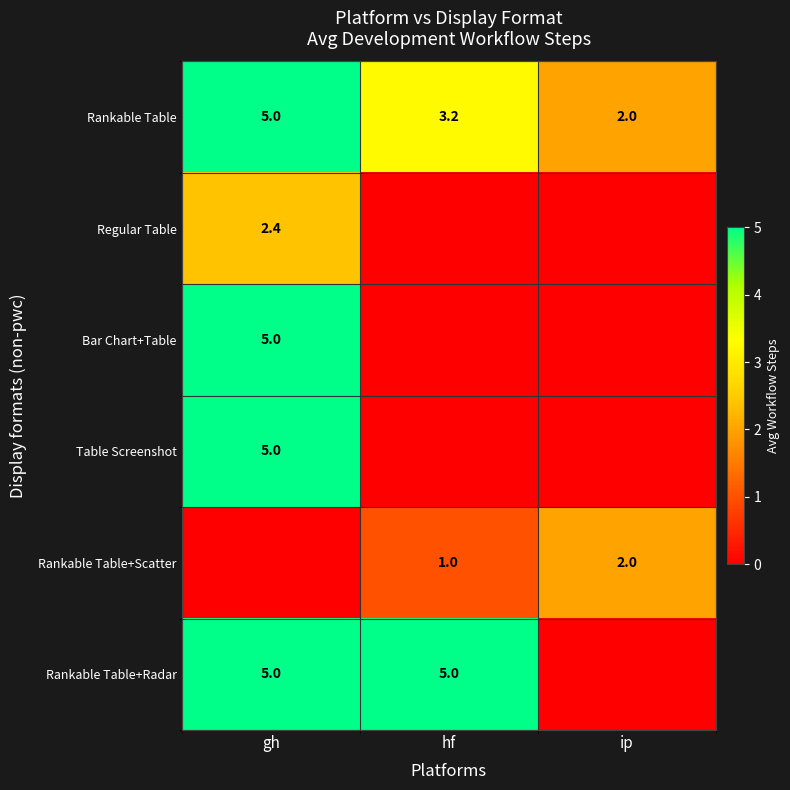

What is the minimum value for Rankable Table?

2.0